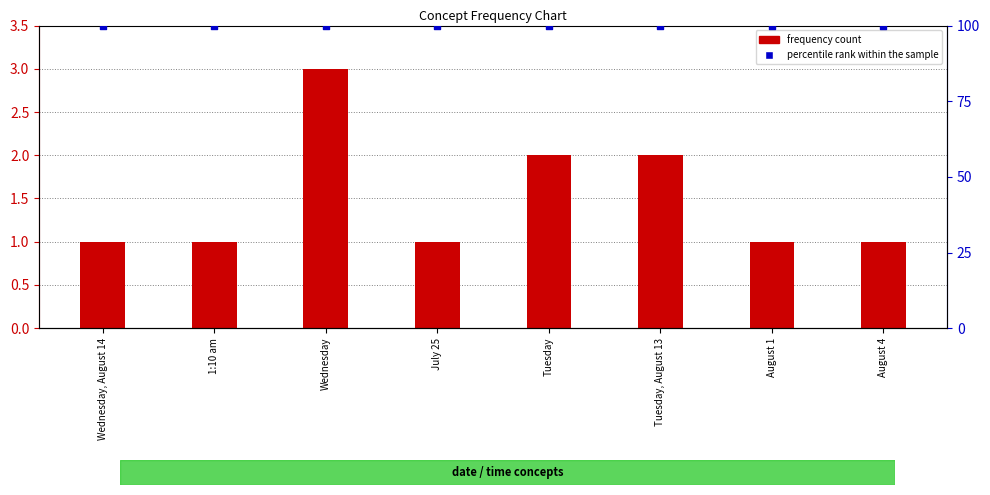

At how many categories does at least one series exceed 85?

8